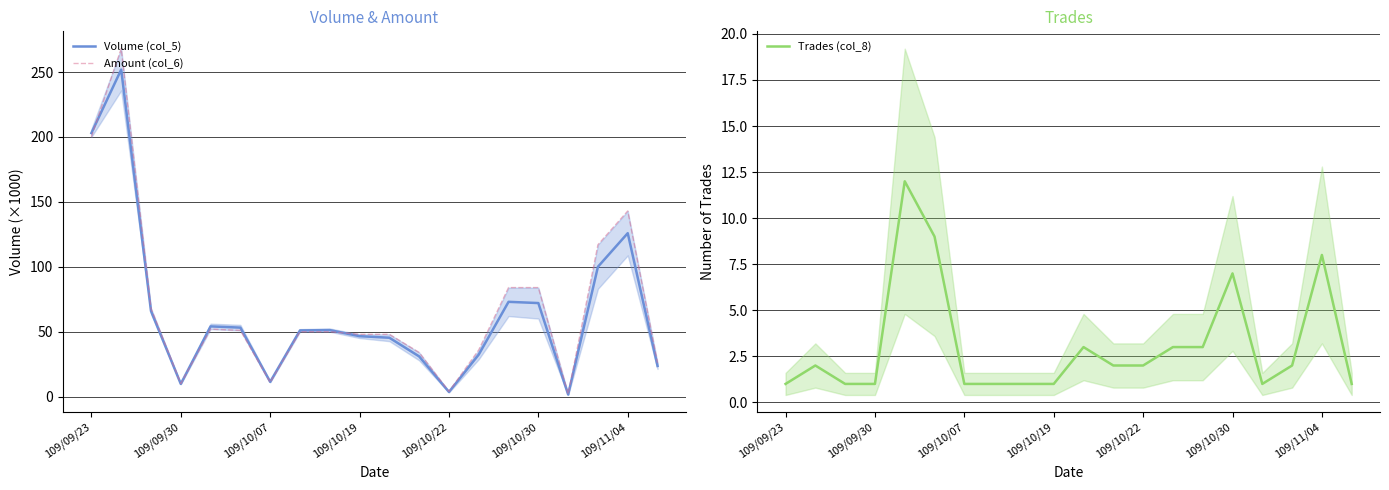

What are all the series names shown in the legend?

Volume (col_5), Amount (col_6), Trades (col_8)